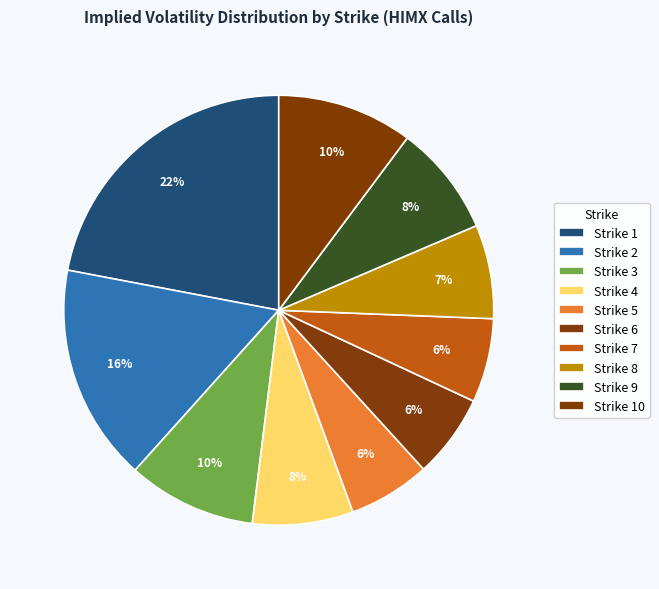

How many slices are in this pie chart?

10